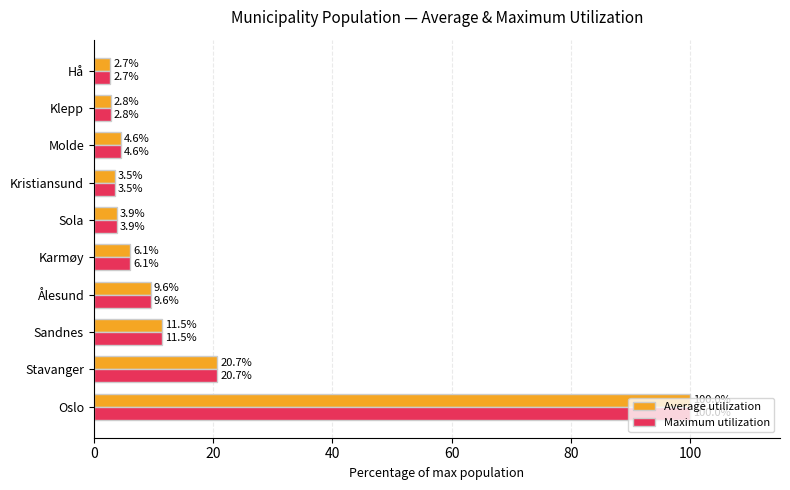

At how many categories does at least one series exceed 14?

2